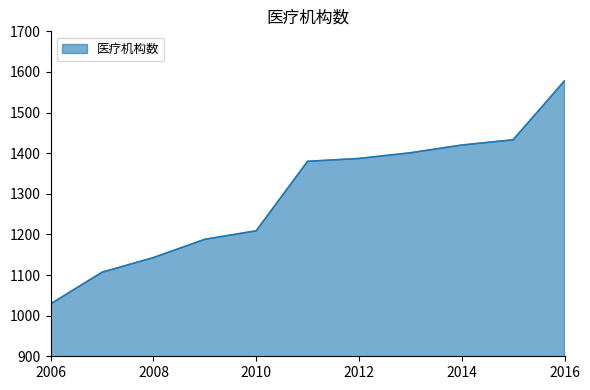

Reading right to left, extract all data points from this chart.

1578	1433	1420	1401	1387	1380	1209	1188	1143	1107	1029